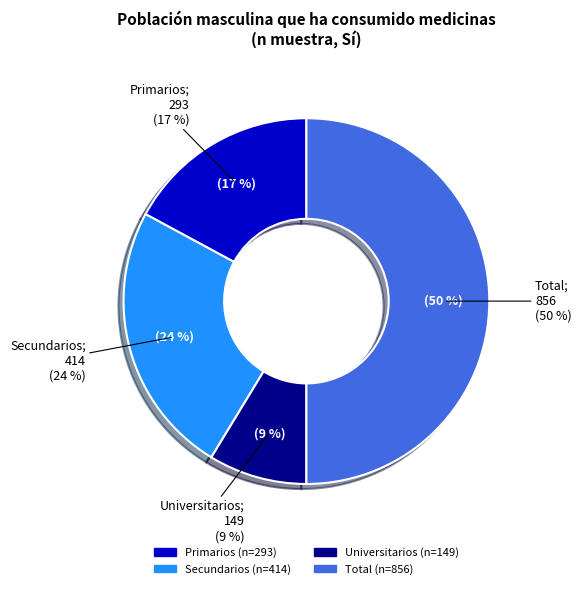

Rank the categories by value from highest to lowest.

Total, Secundarios, Primarios, Universitarios